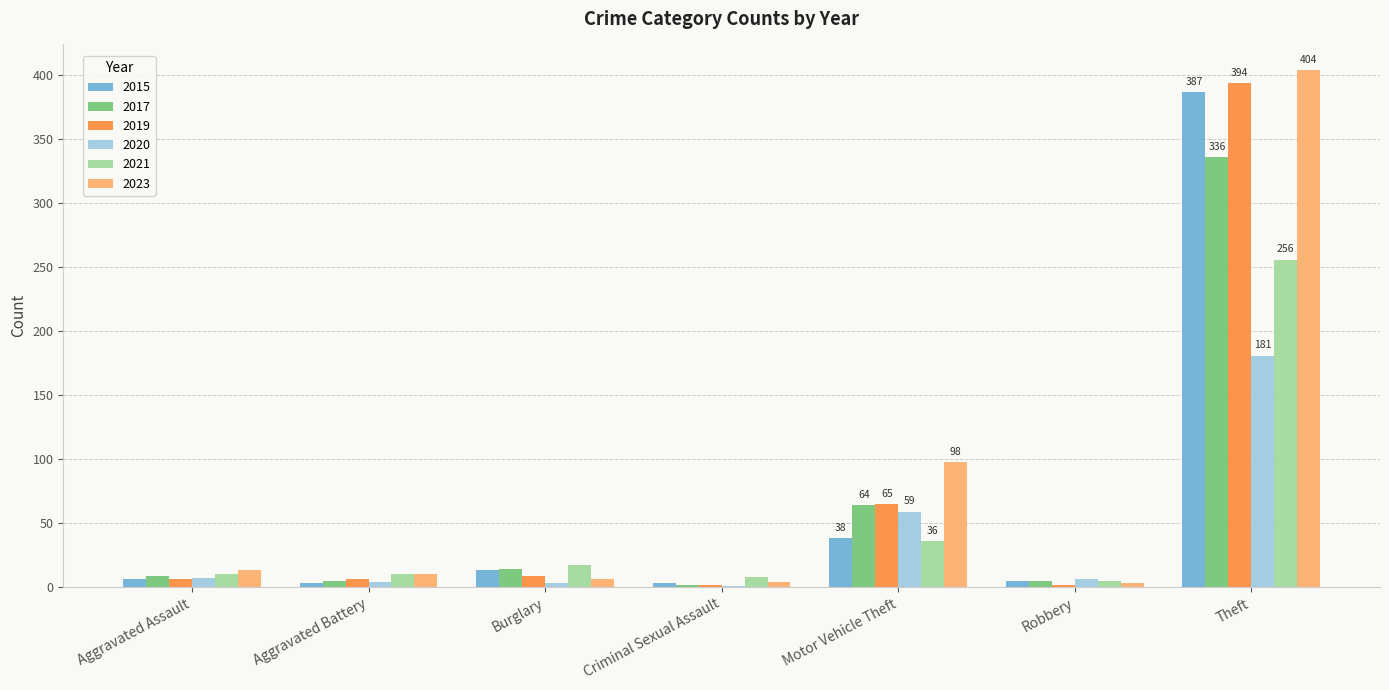

True or false: 2015 has a value of 67 at Motor Vehicle Theft.

False